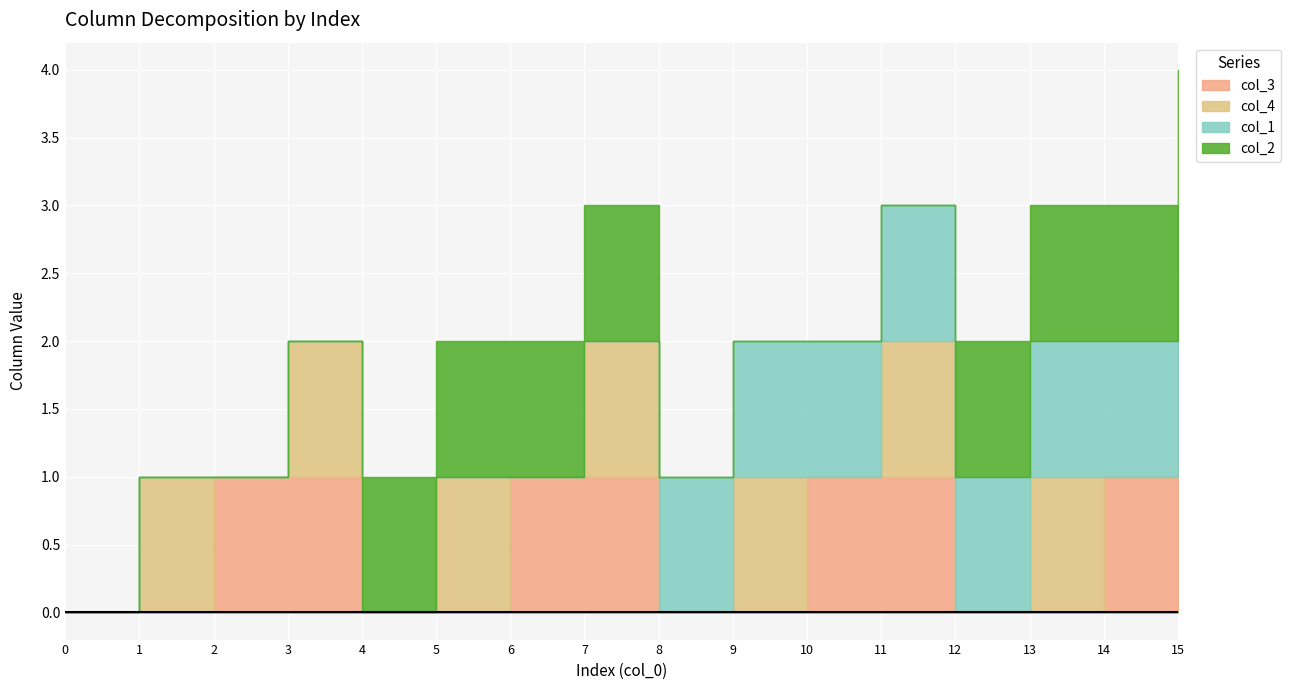

What is the spread (max minus min) of values at 14?

1